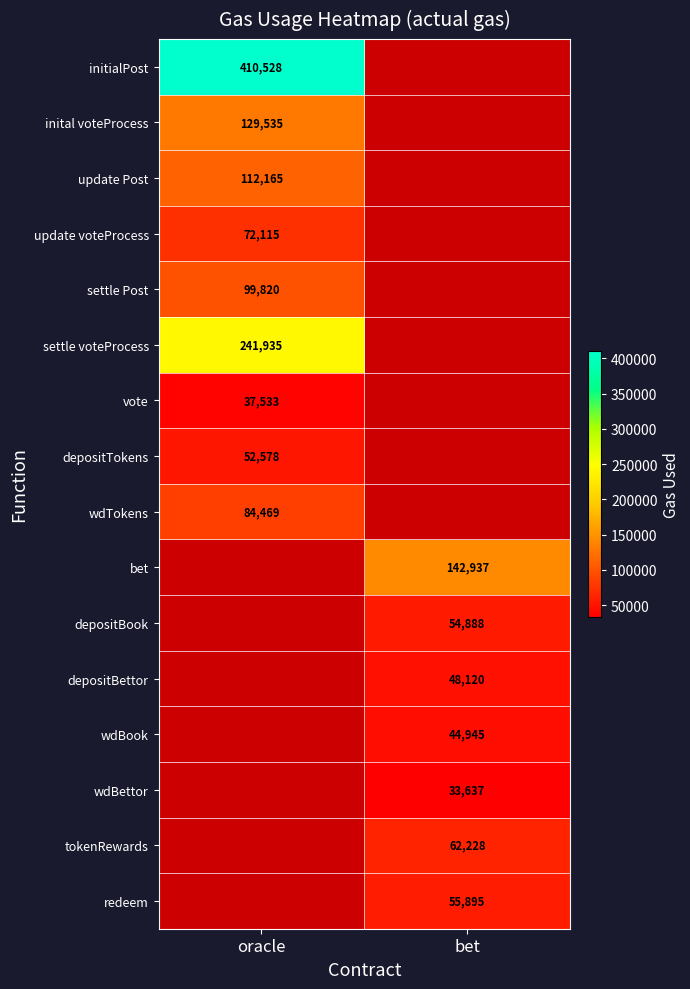

Is it true that inital voteProcess equals 87794.7 at oracle?

False